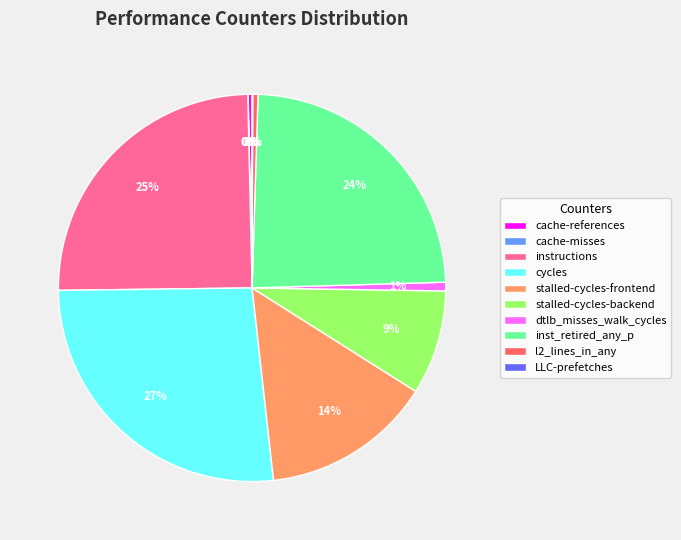

Does dtlb_misses_walk_cycles account for over 50% of the chart?

No